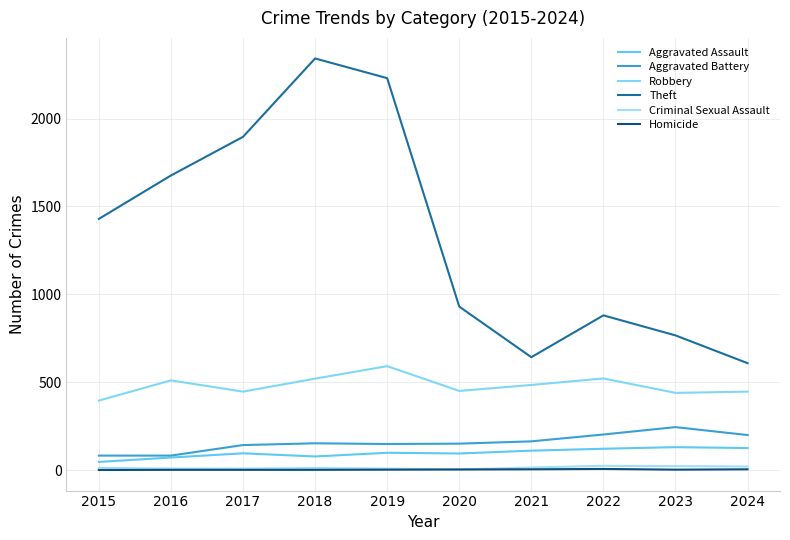

How many interior local valleys does the Aggravated Assault series have?

2